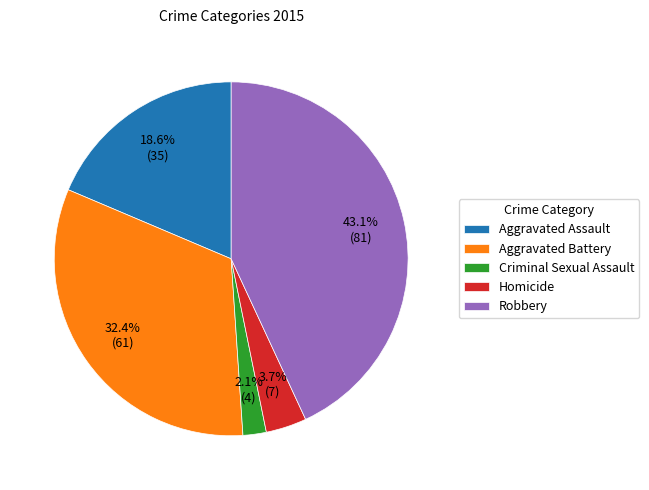

Do Criminal Sexual Assault and Robbery together represent more than half of the pie?

No